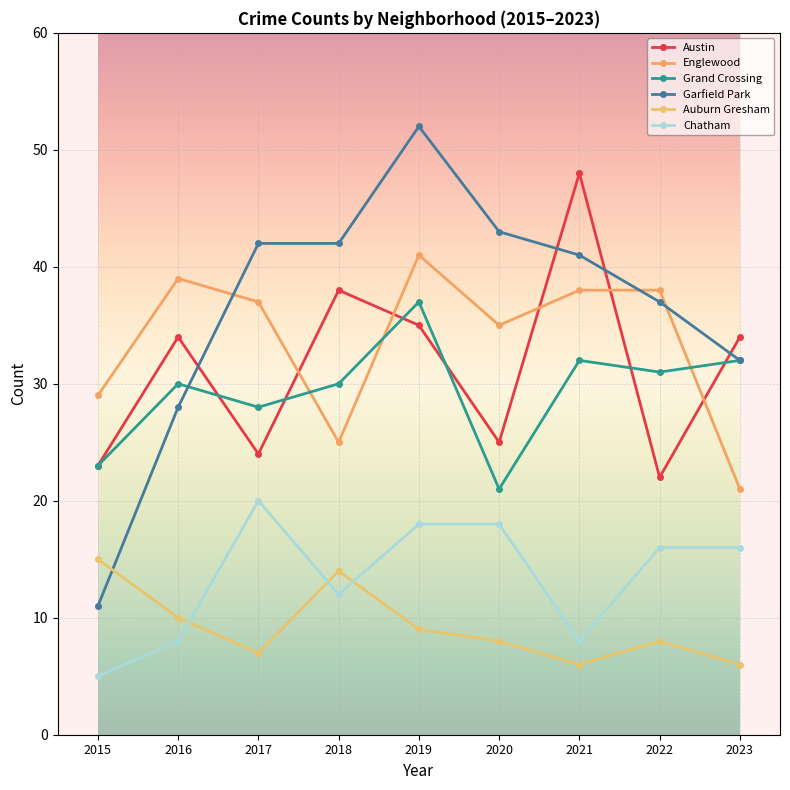

In Grand Crossing, how many points are lower than both neighbors (excluding endpoints)?

3